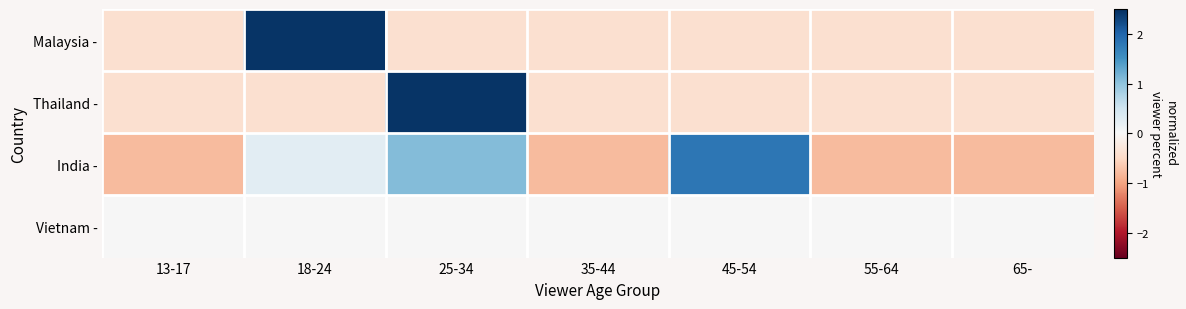

What is the difference between the highest and lowest values at 25-34?

2.9